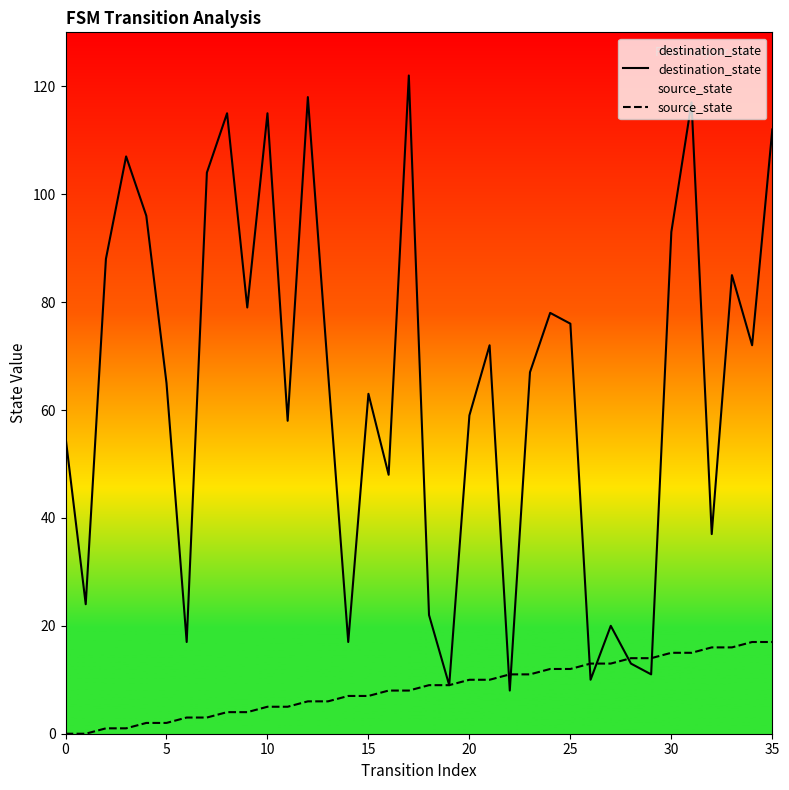

True or false: source_state has more than 2 interior local peaks.

False